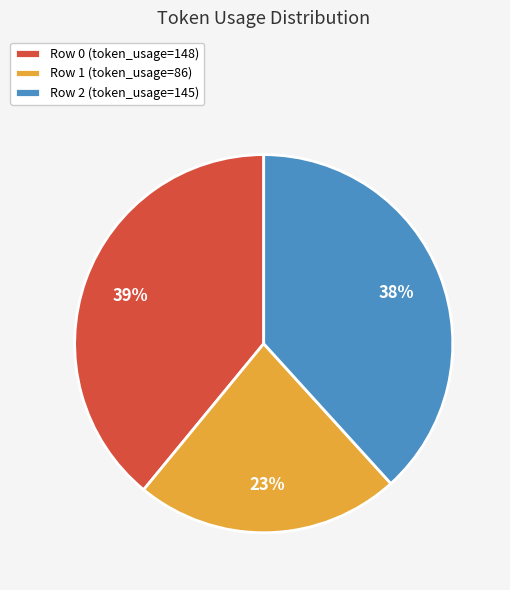

Is the sum of Row 2 and Row 0 greater than half?

Yes